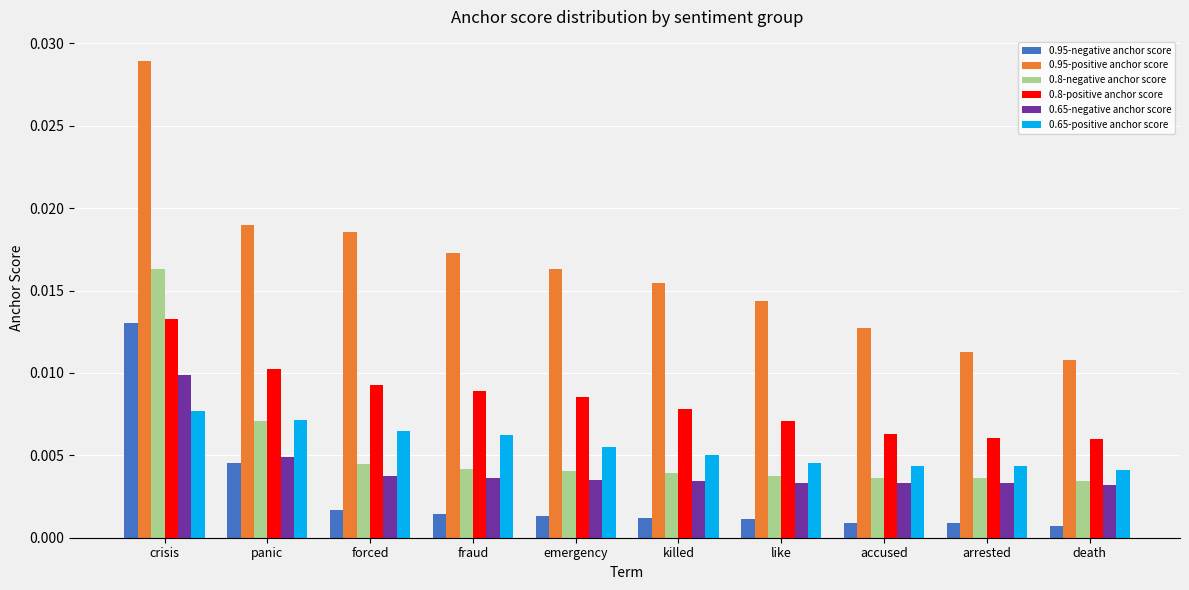

Which series has the largest total across all categories?

0.95-positive anchor score